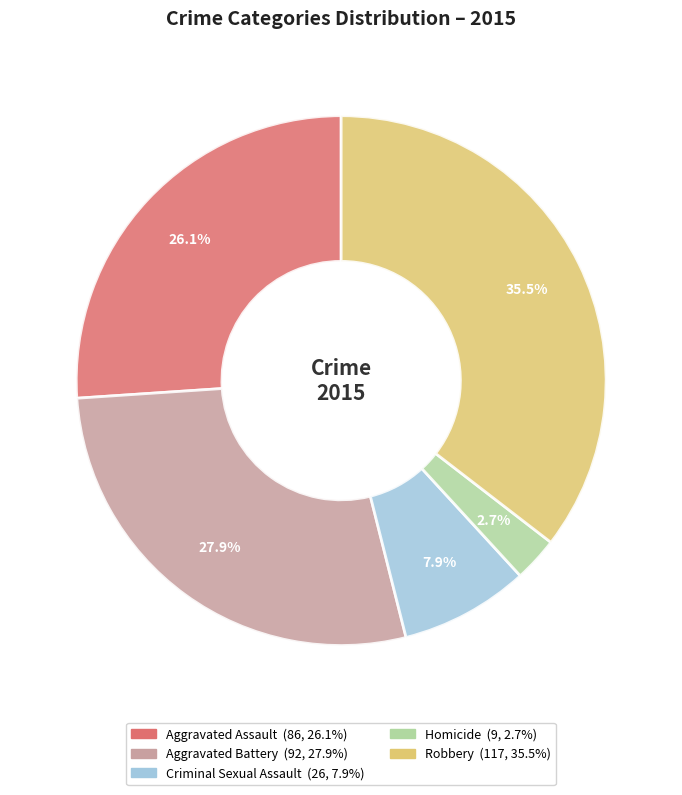

True or false: Homicide accounts for 3% of the total.

True